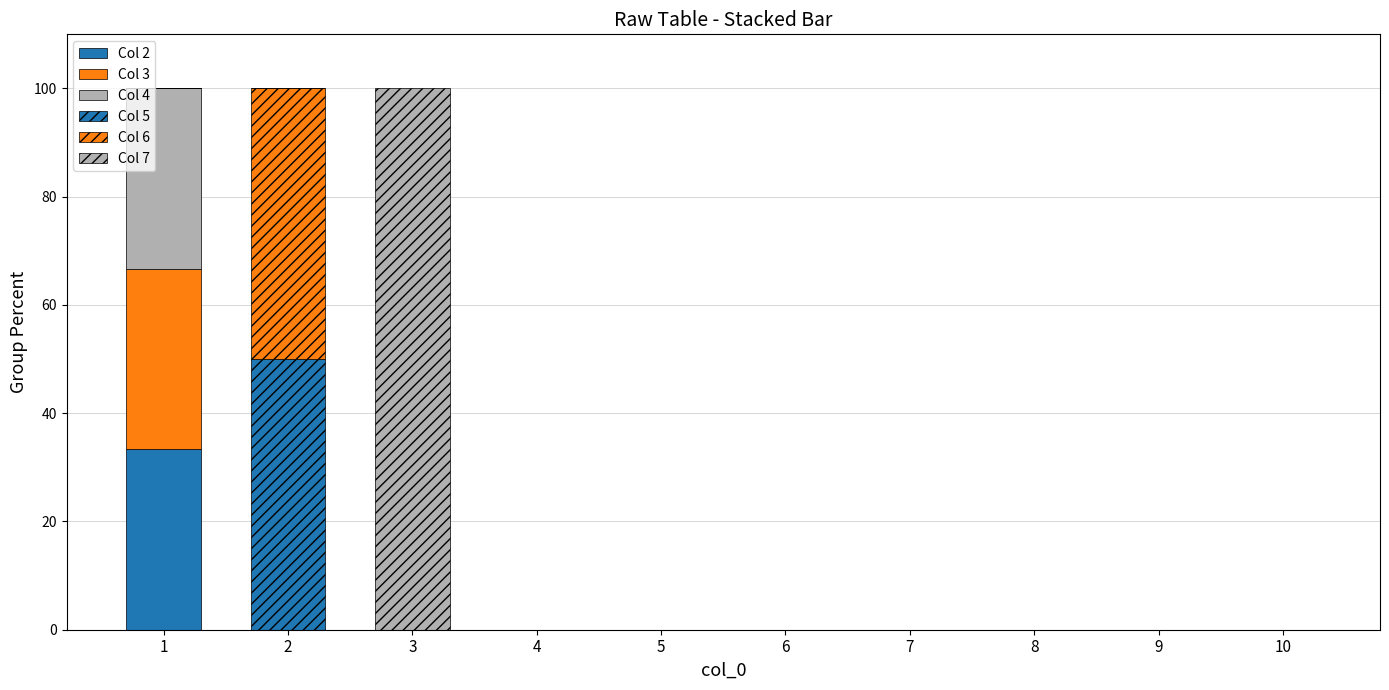

How many data points does each series have?

10